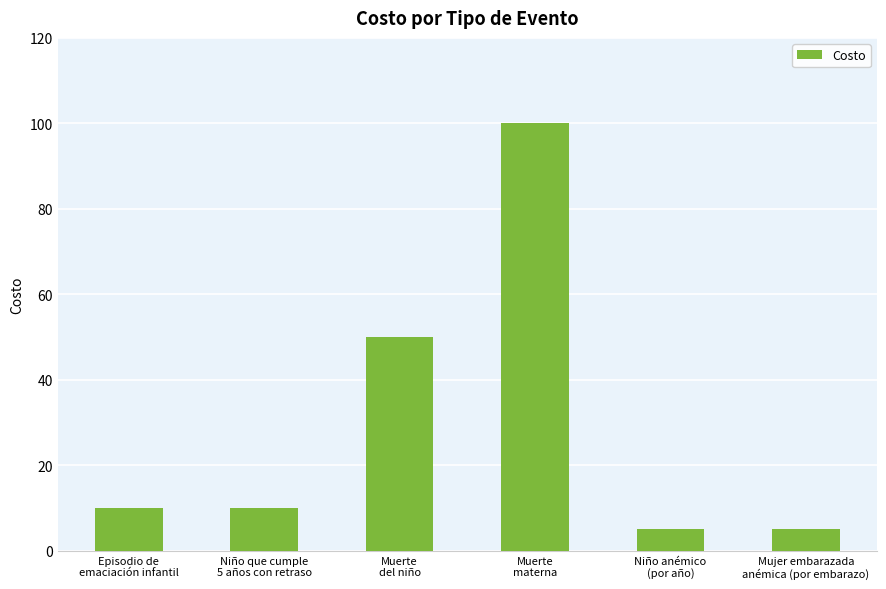

What is the average value?

30